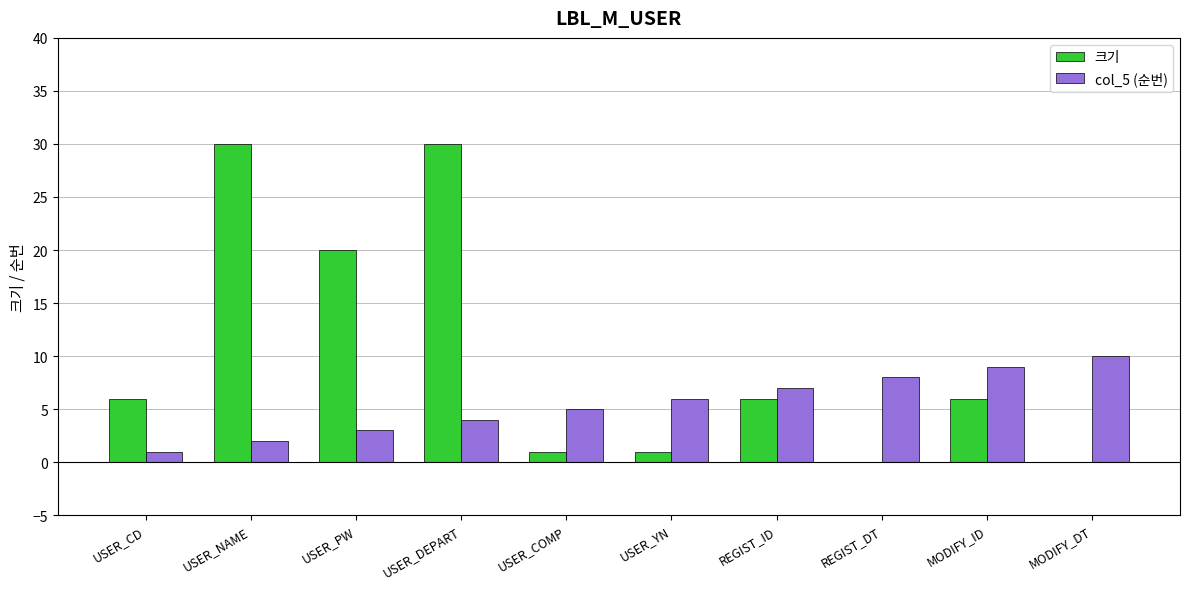

What is the sum of all 크기 values?

100